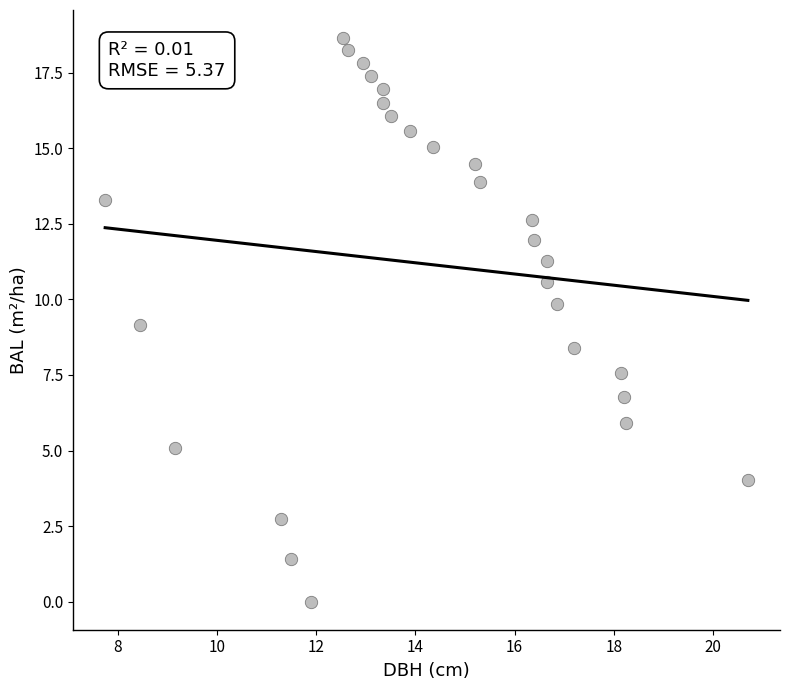

What is the range of X values (max minus min)?

12.9